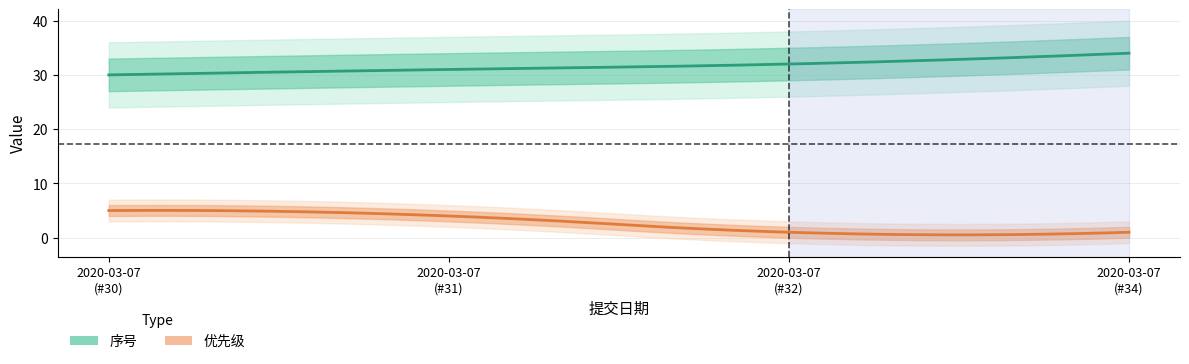

Between 2020-03-07 and 2020-03-07, which is larger?

2020-03-07